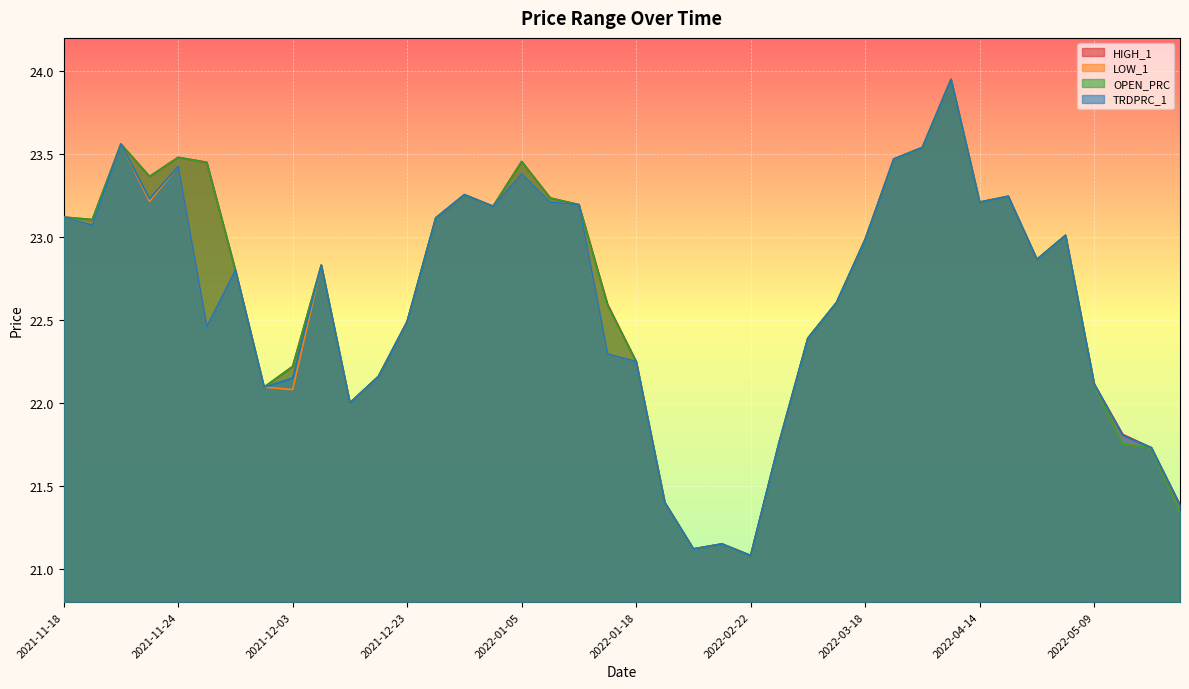

What are all the series names shown in the legend?

HIGH_1, LOW_1, OPEN_PRC, TRDPRC_1